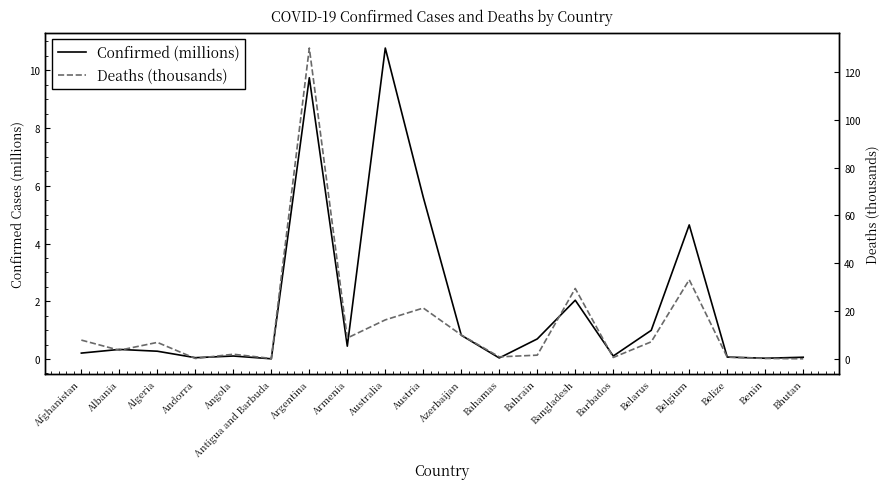

Rank the categories by Confirmed (millions) value from lowest to highest.

Antigua and Barbuda, Benin, Bahamas, Andorra, Bhutan, Belize, Barbados, Angola, Afghanistan, Algeria, Albania, Armenia, Bahrain, Azerbaijan, Belarus, Bangladesh, Belgium, Austria, Argentina, Australia